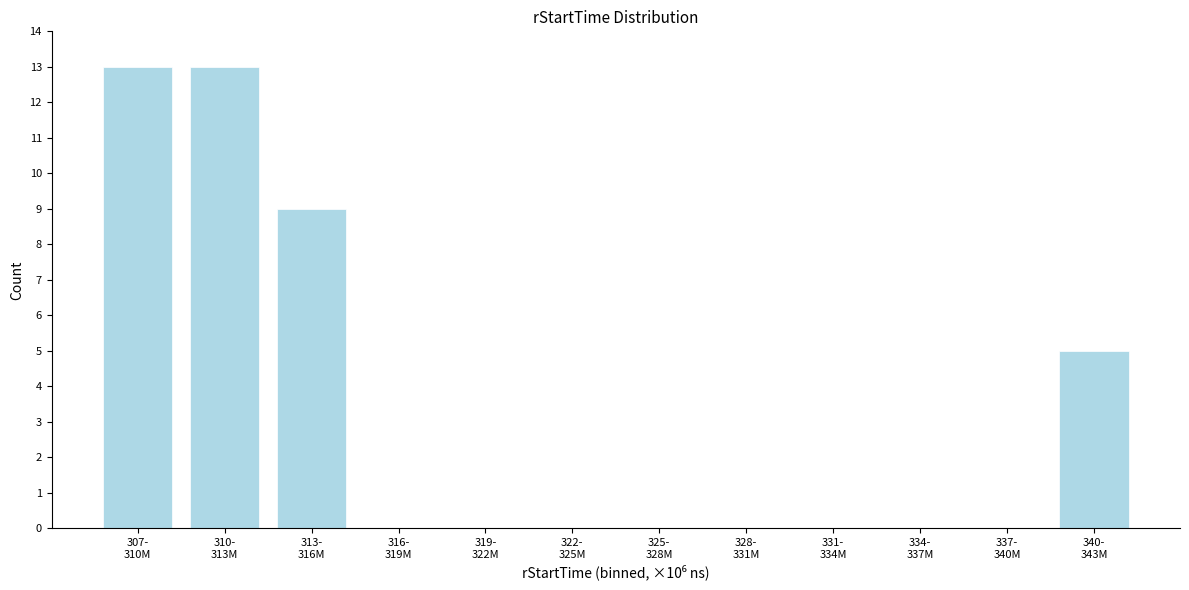

What is the maximum value shown in the chart?

13